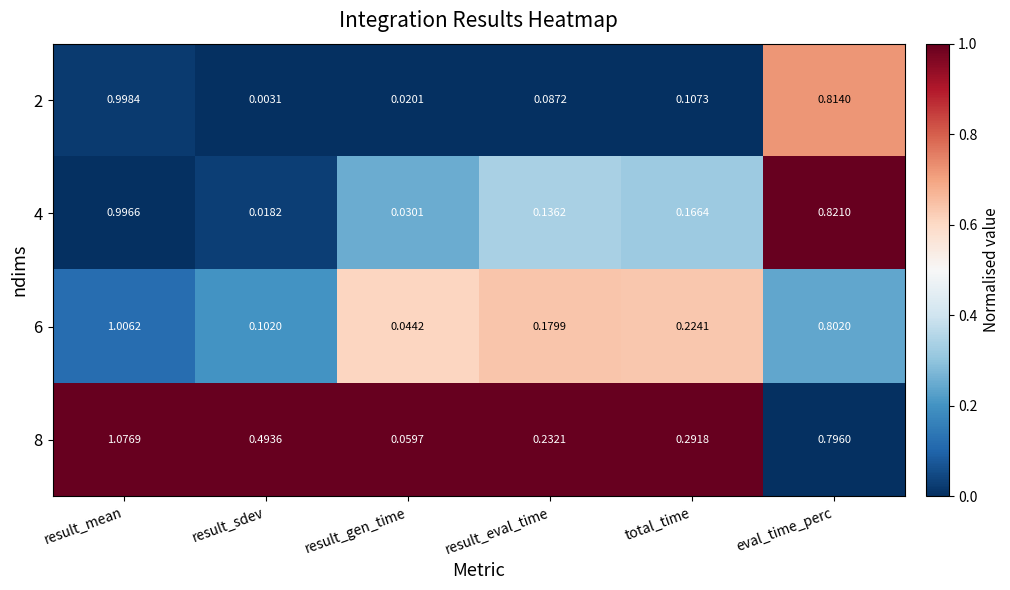

List the labels in order of 8 value, smallest first.

result_gen_time, result_eval_time, total_time, result_sdev, eval_time_perc, result_mean